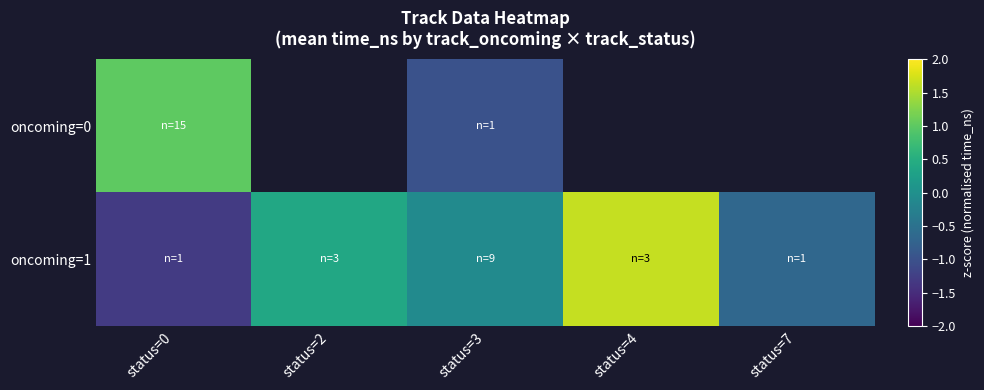

Is the value of oncoming=1 at status=2 greater than the value of oncoming=0 at status=2?

No